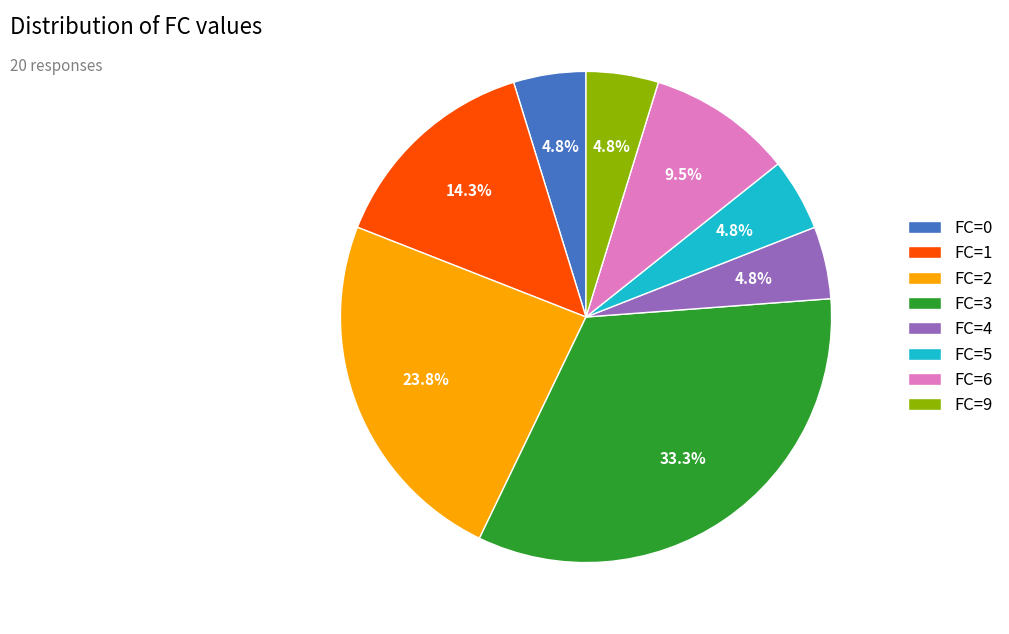

To the nearest percent, what is the combined percentage of FC=2 and FC=1?

38%